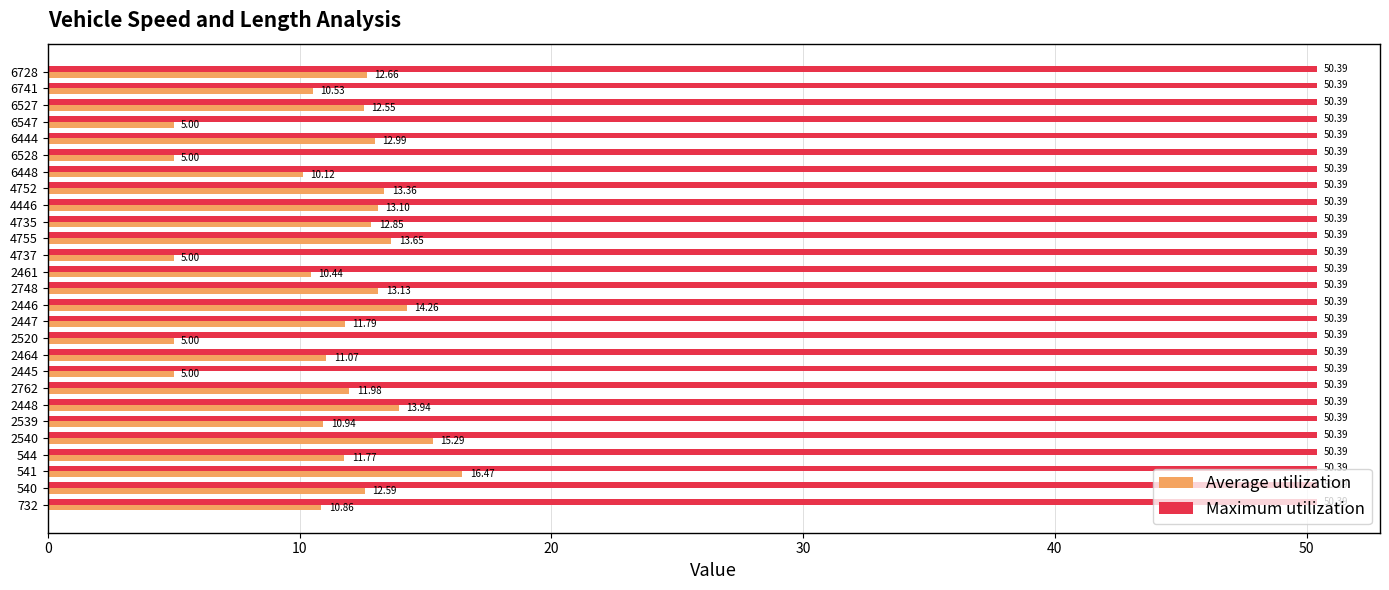

Rank the series at 2520 from highest to lowest value.

Maximum utilization, Average utilization